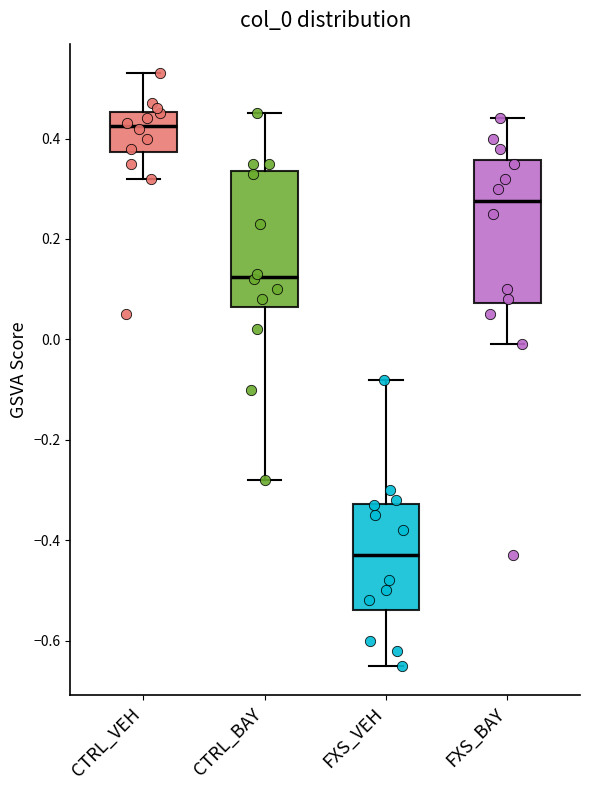

Where does the lower whisker of the box for CTRL_BAY end on the y-axis? The values are not printed on the chart, so give them approximately, as read against the axis.

-0.28